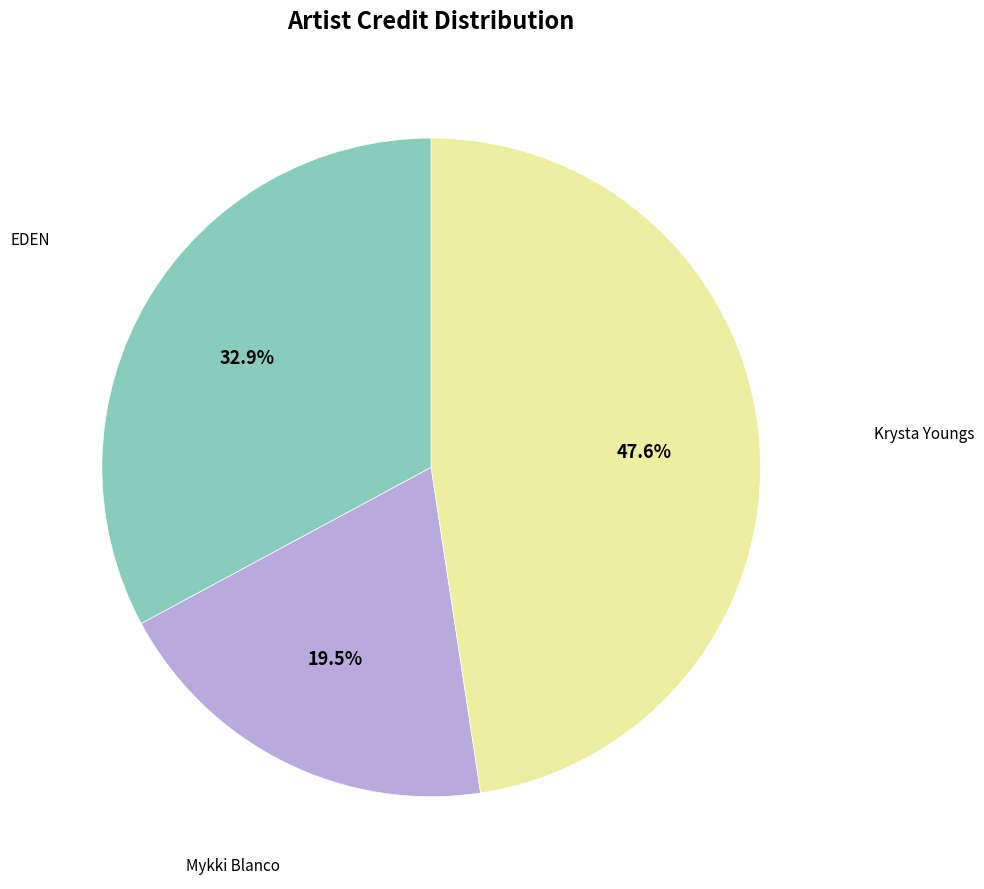

Does any single category account for the majority?

No